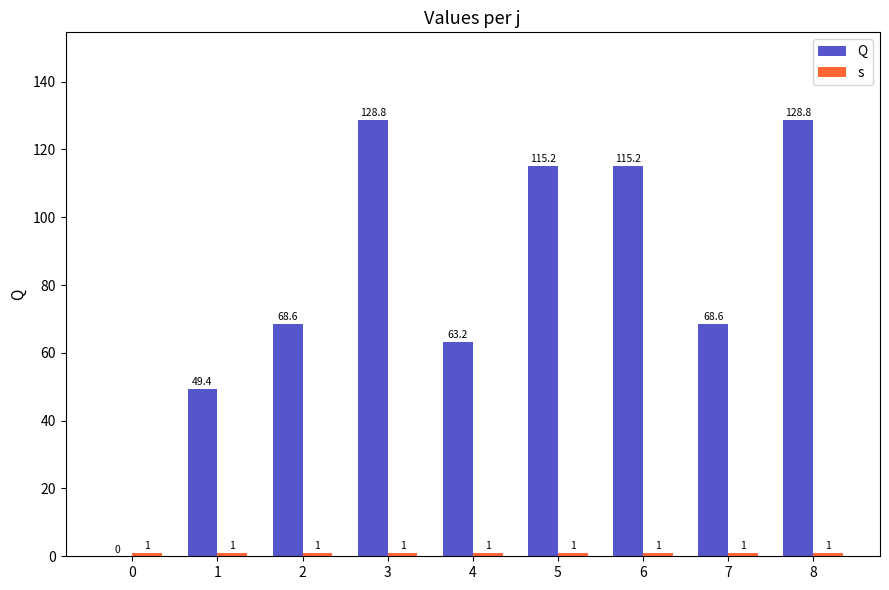

Is it true that Q equals 128.8 at 8?

True